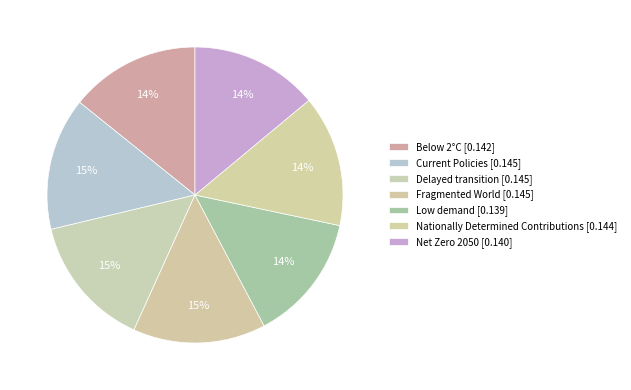

Count the number of slices in the pie.

7